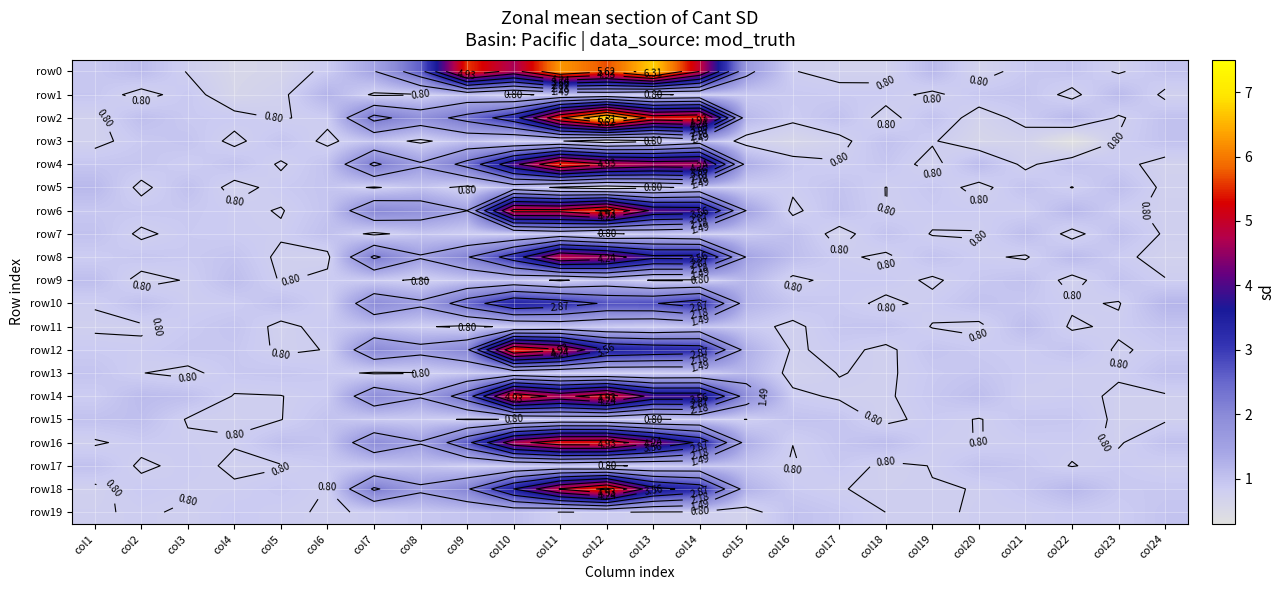

At which label does row8 reach its peak?

col11